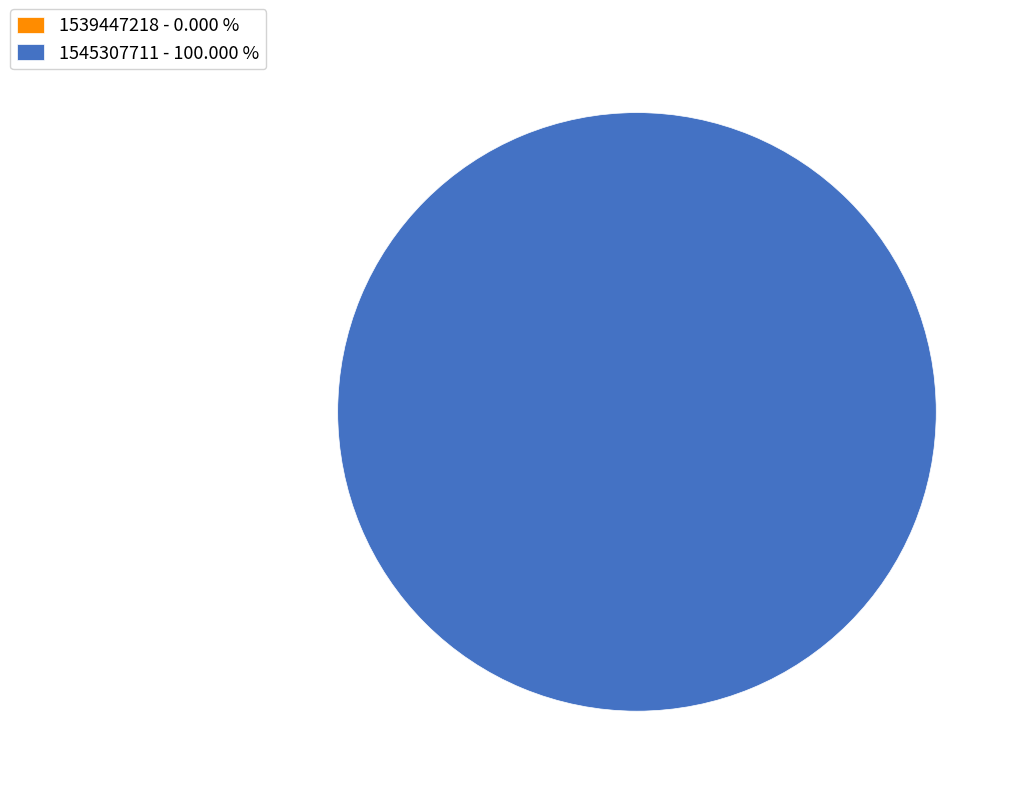

What percentage is the 1545307711 slice, to the nearest percent?

100%